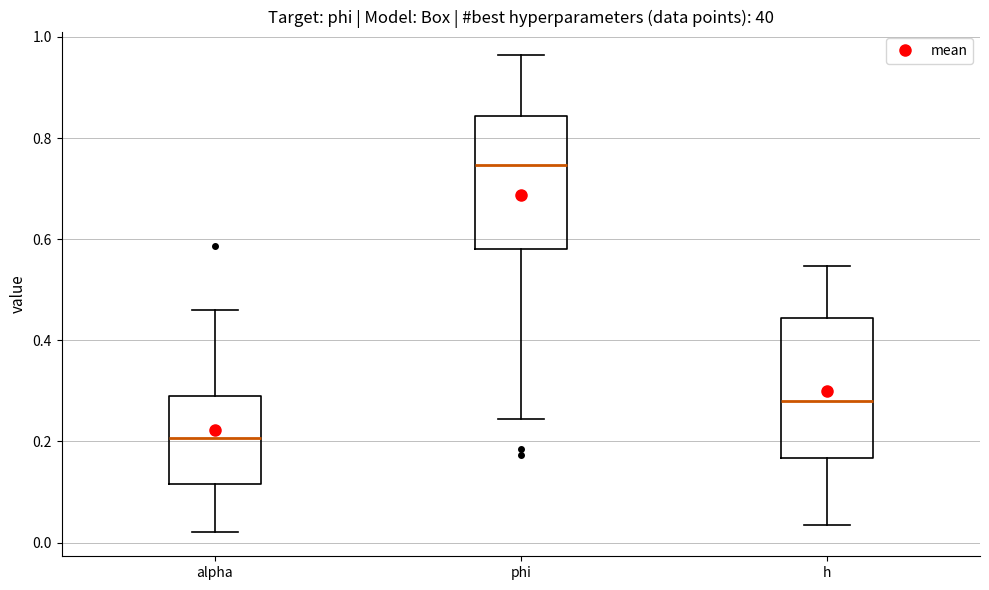

Reading left to right, read every box against the y-axis: the position of its median line, the range the box covers, and the ends of its whiskers. The values are not printed on the chart, so give them approximately, as read against the axis.

alpha: median 0.20, box 0.12 to 0.30, whiskers 0.02 to 0.46
phi: median 0.74, box 0.58 to 0.84, whiskers 0.24 to 0.96
h: median 0.28, box 0.16 to 0.44, whiskers 0.04 to 0.54